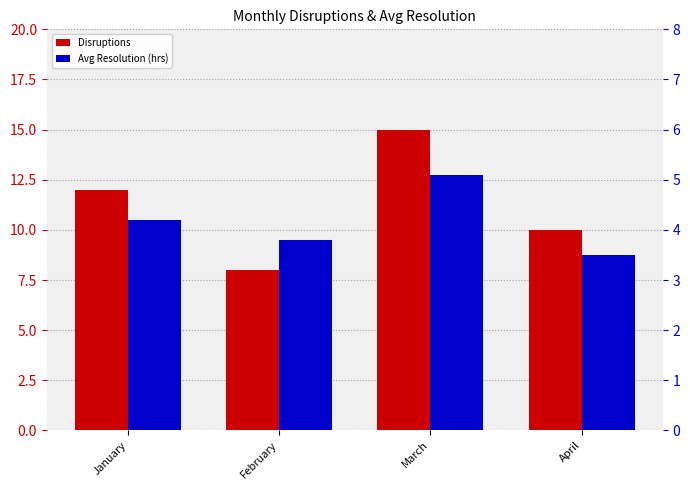

How many data points in Avg Resolution (hrs) are above 4?

2